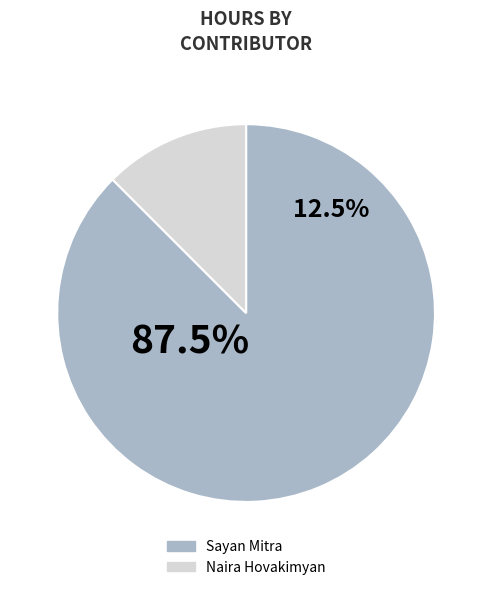

To the nearest percent, what is the average slice percentage?

50%